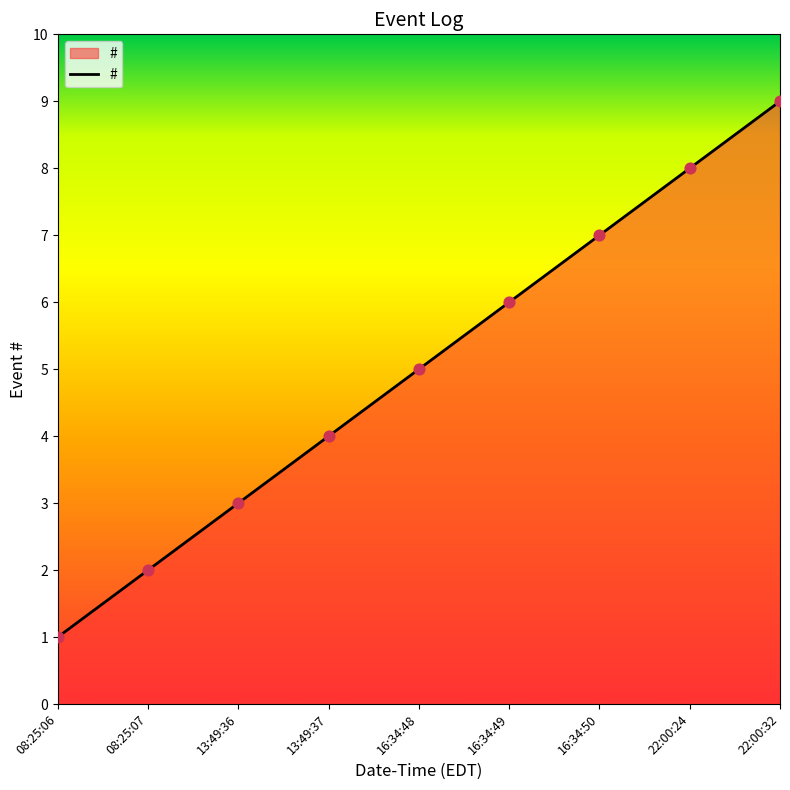

Approximately how many times larger is the value at 13:49:36 compared to 22:00:32?

0.3